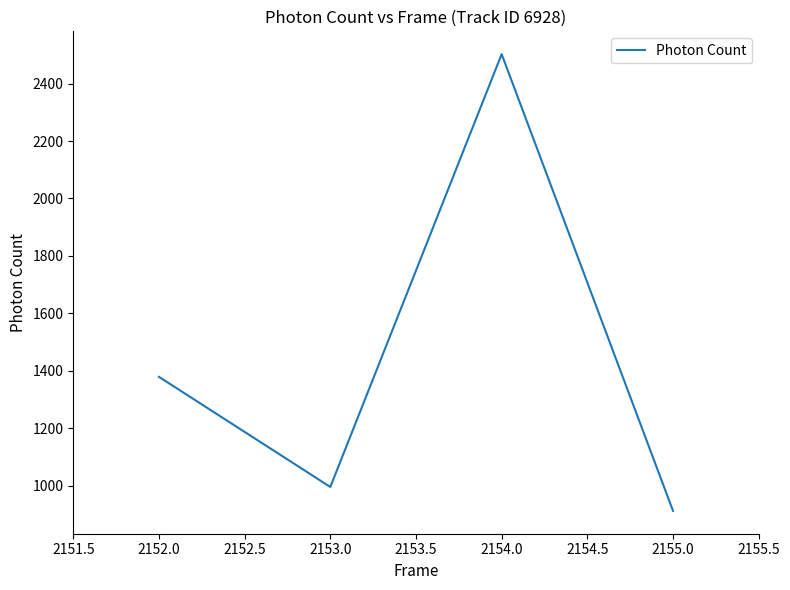

List the labels in order of value, smallest first.

2155.0, 2153.0, 2152.0, 2154.0